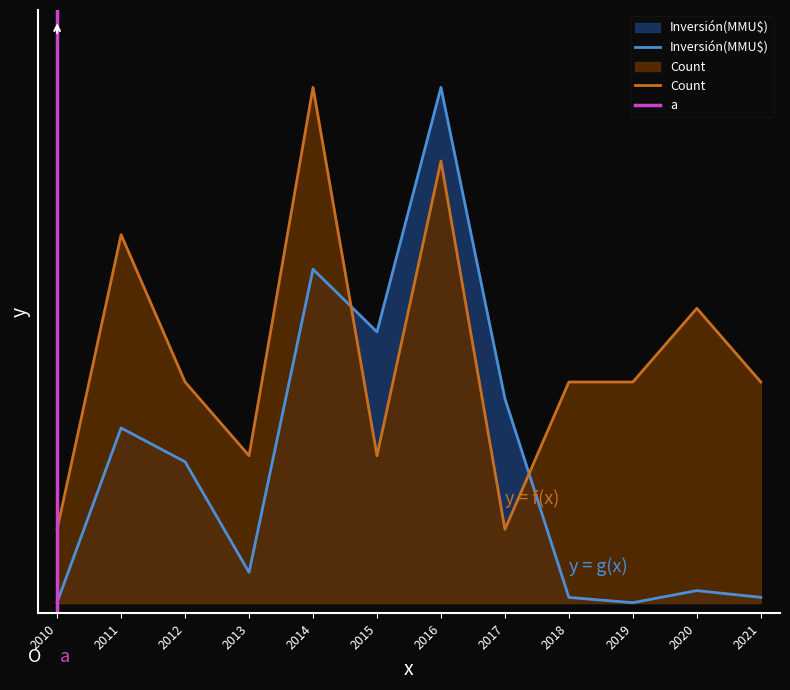

Between which two adjacent categories do Inversión(MMU$) and Count first intersect?

2014 and 2015